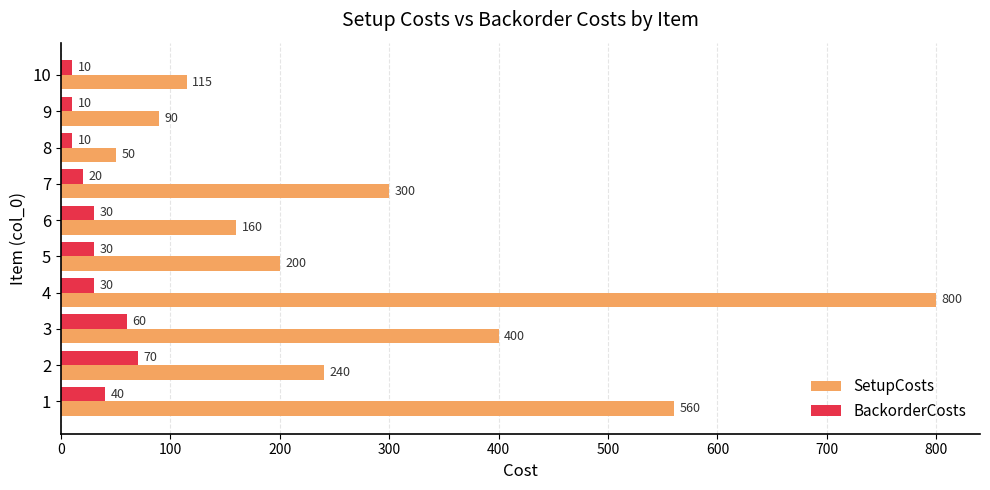

At which label is SetupCosts closest to 425?

3